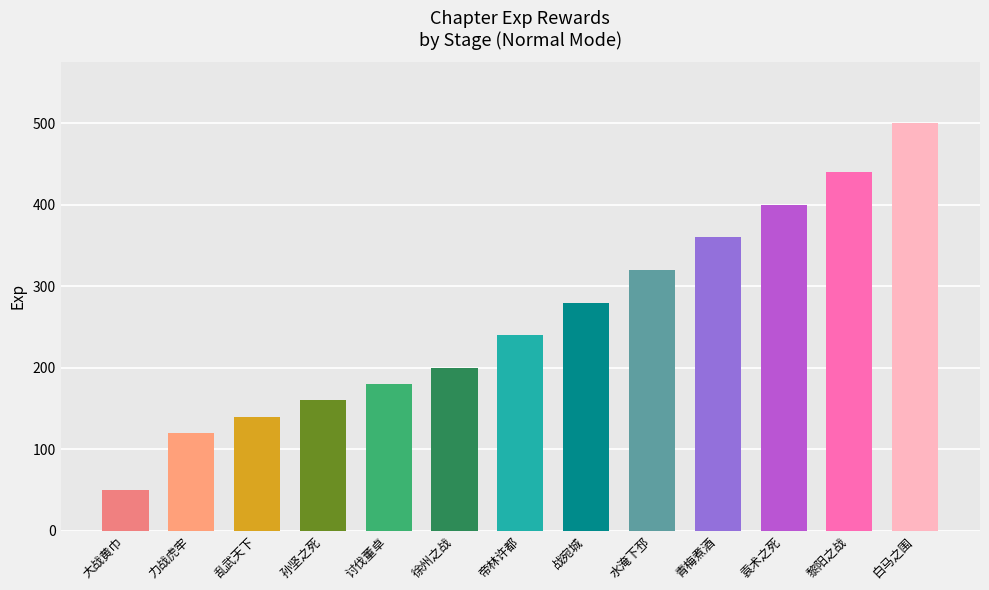

The chart shows a value of 97 at 袁术之死. True or false?

False